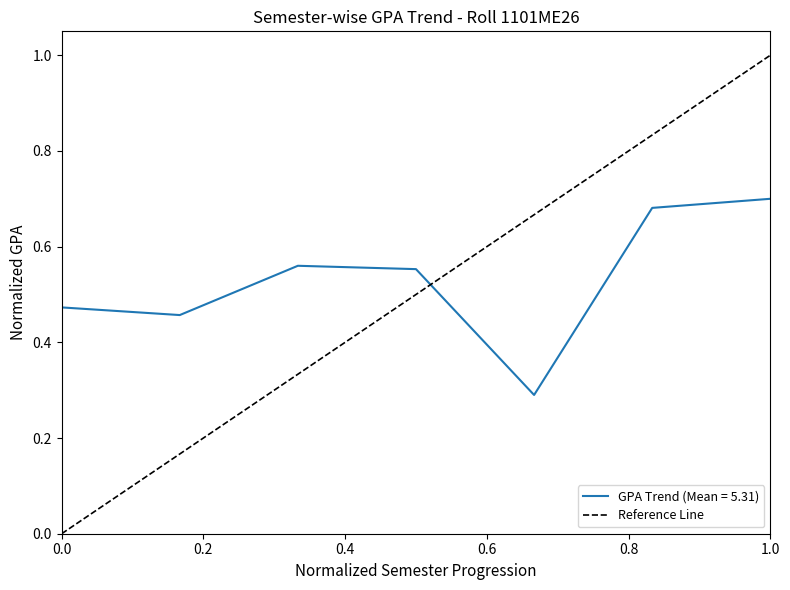

Is it true that GPA Trend (Mean = 5.31) equals 0.7 at 1.0?

True